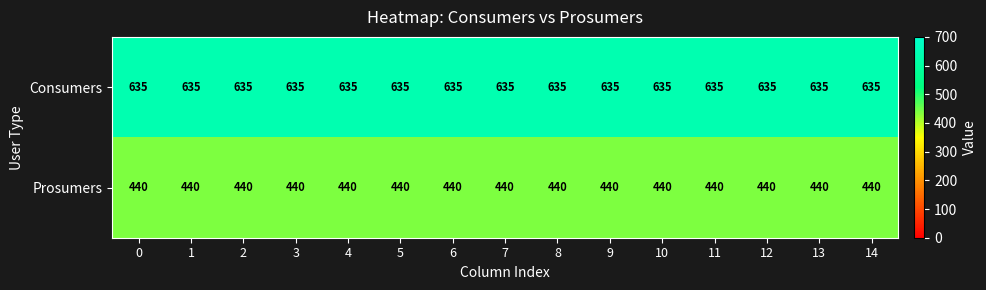

What is the difference between the highest and lowest values at 7?

195